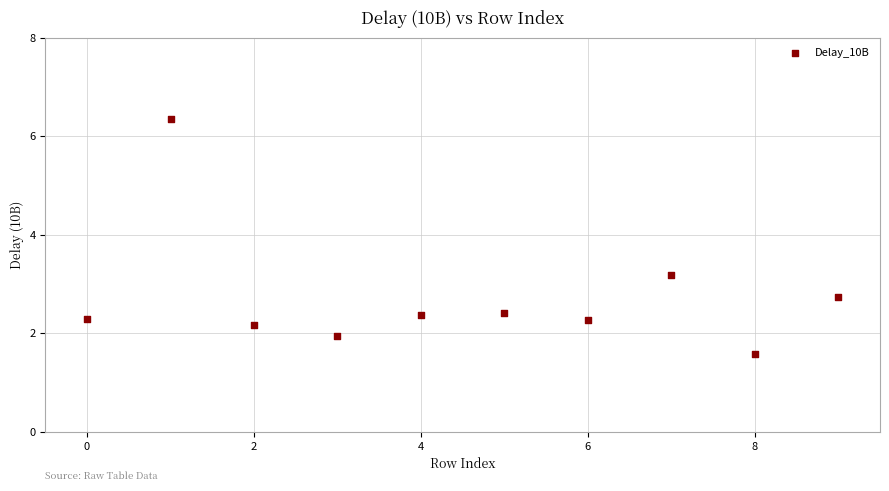

What is the range of Y values (max minus min)?

4.8